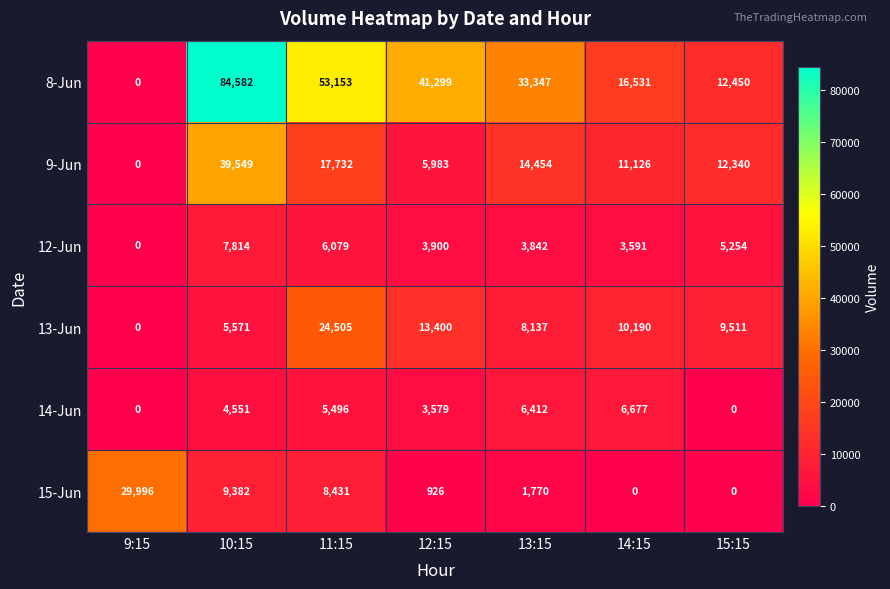

How many series are shown in this chart?

6